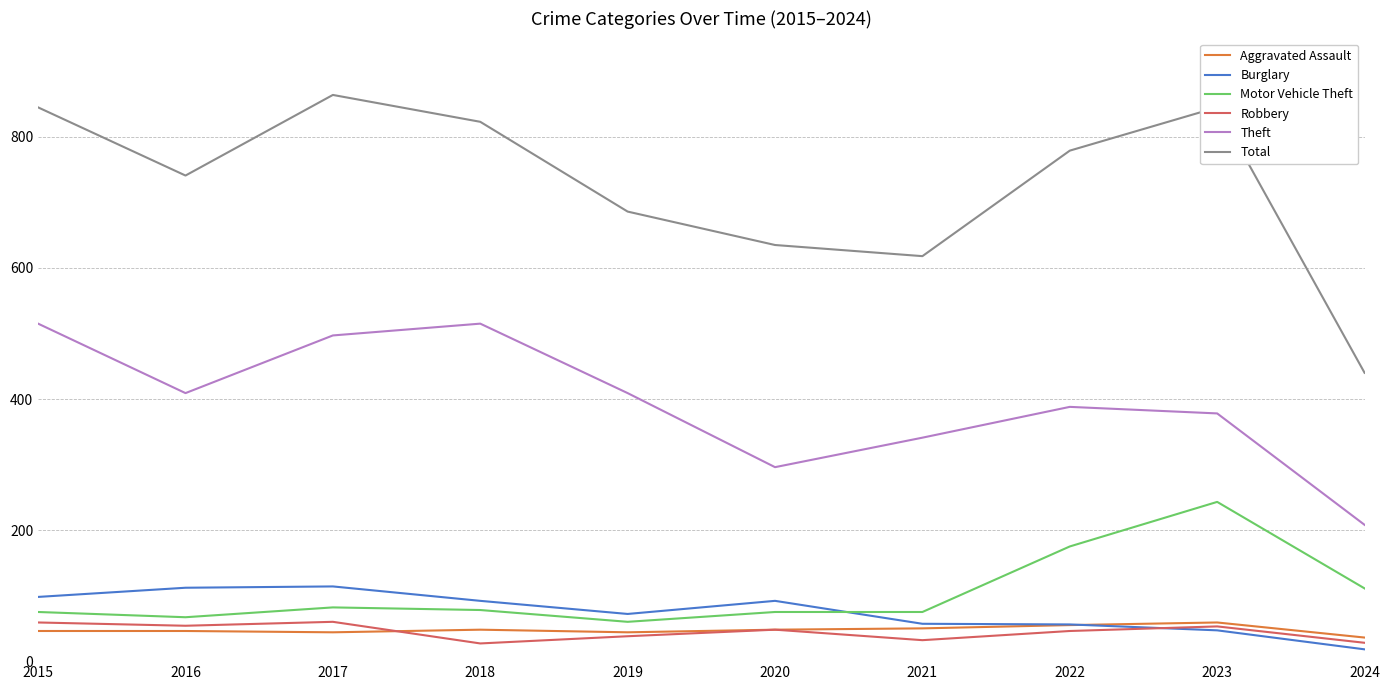

True or false: Total and Aggravated Assault cross at least once.

False